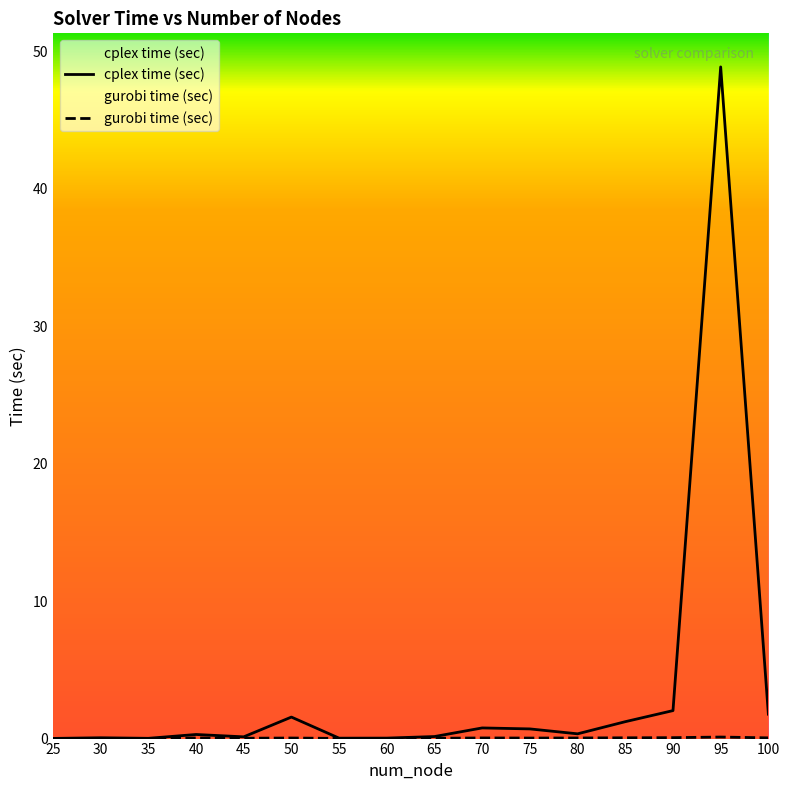

List the series in order of their peak value, highest first.

cplex time (sec), gurobi time (sec)